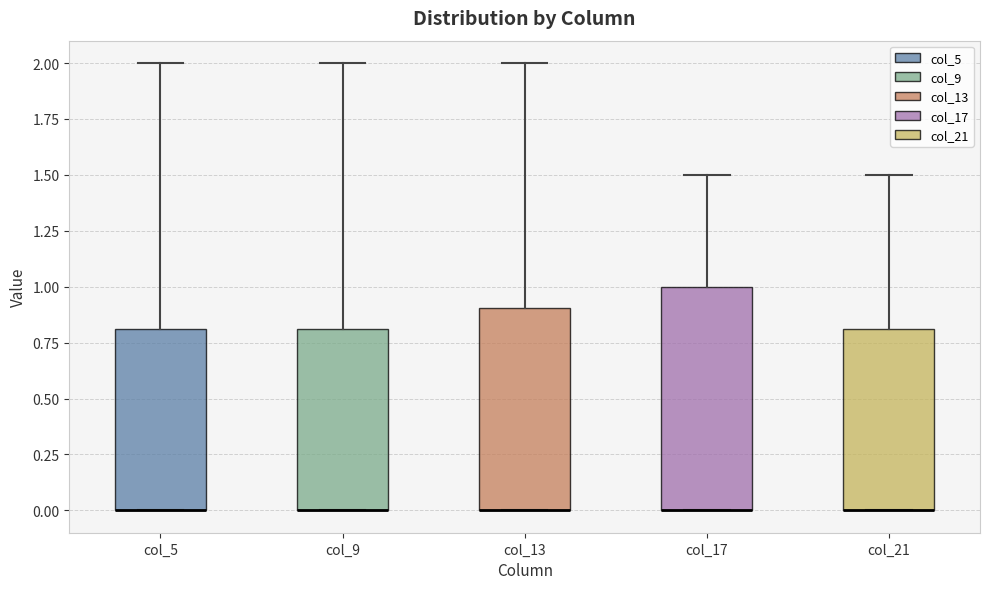

Comparing the boxes themselves (not the whiskers), which one is the tallest?

col_17